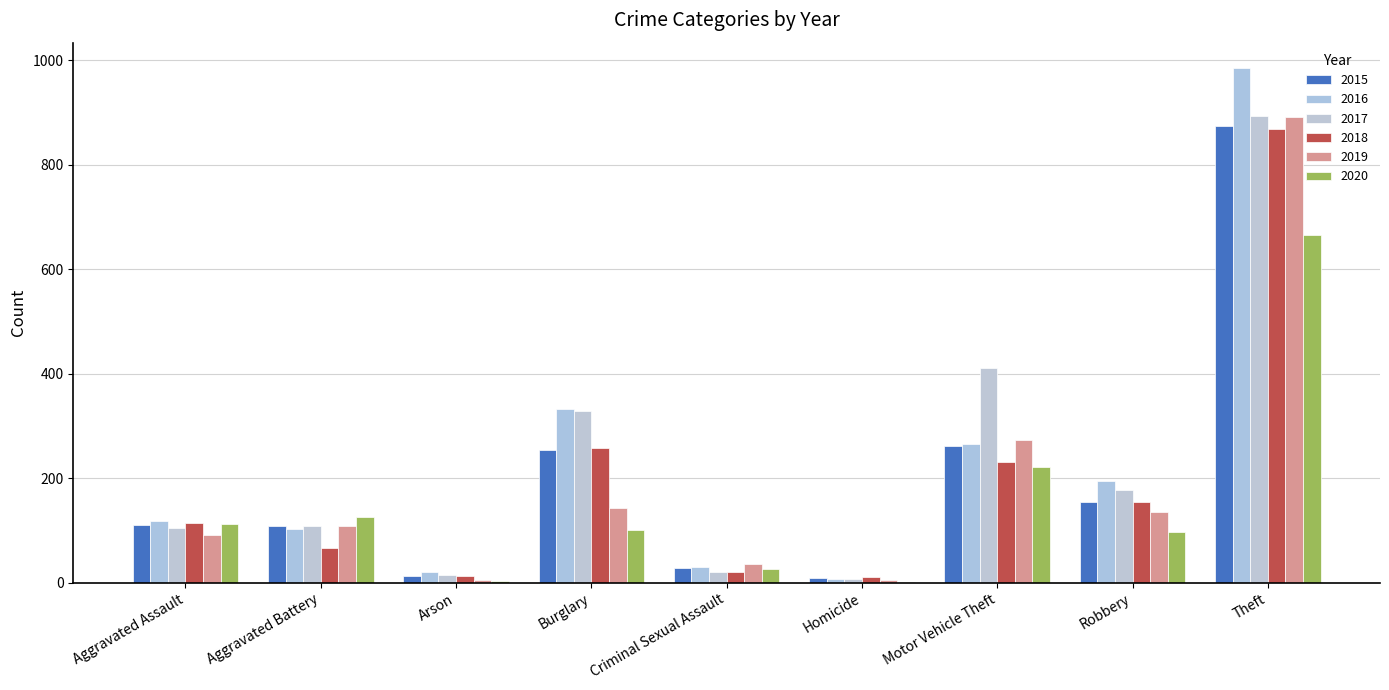

What is the difference between the highest and lowest values at Aggravated Assault?

26